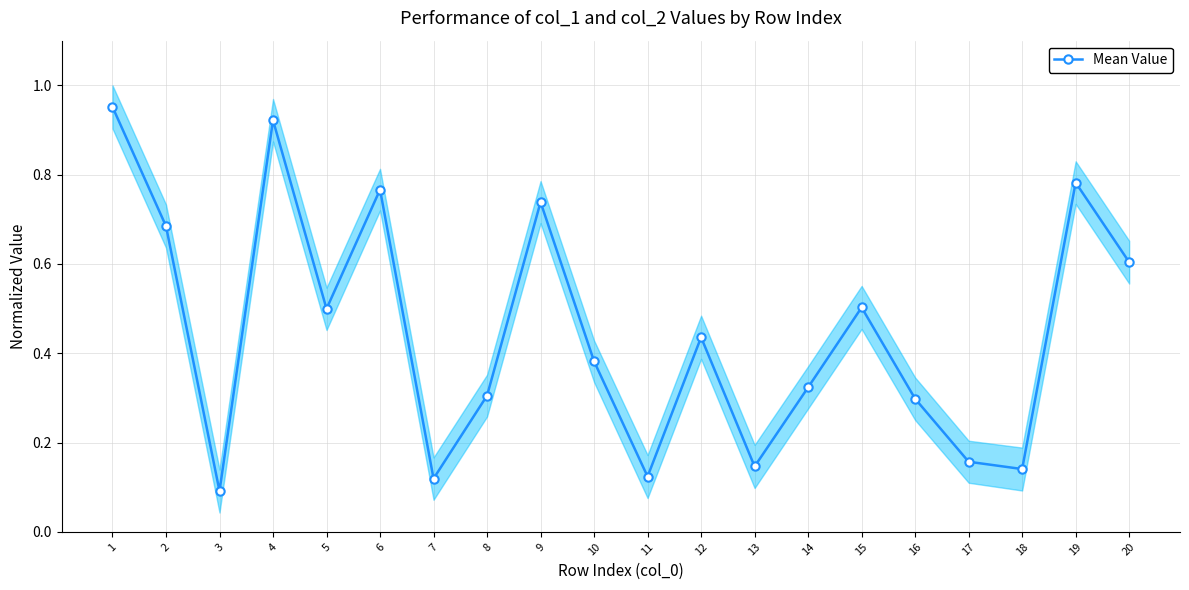

Reading right to left, extract all data points from this chart.

20=0.6	19=0.8	18=0.1	17=0.2	16=0.3	15=0.5	14=0.3	13=0.1	12=0.4	11=0.1	10=0.4	9=0.7	8=0.3	7=0.1	6=0.8	5=0.5	4=0.9	3=0.1	2=0.7	1=1.0